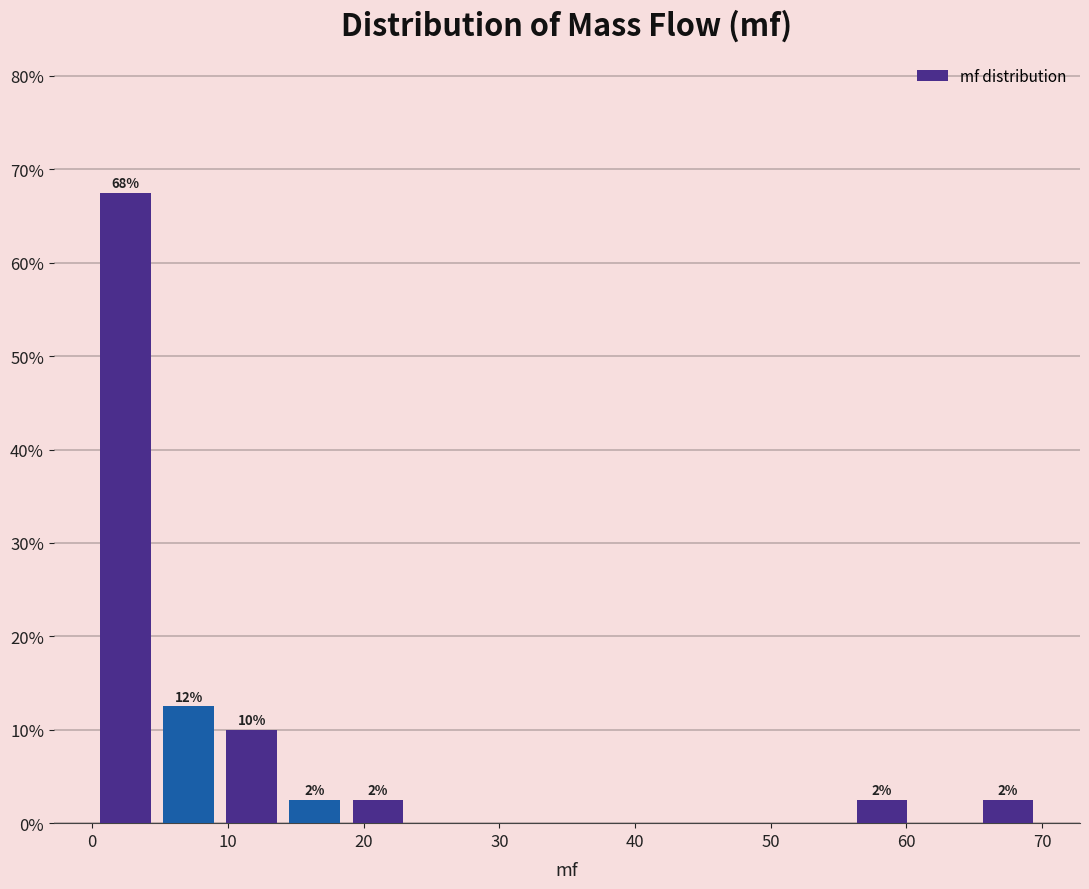

Which range on the x-axis has the tallest bar?

0 to 5